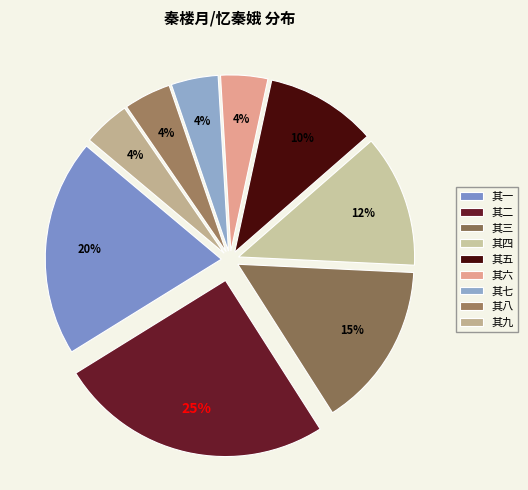

The 其五 slice represents 10% of the pie. True or false?

True